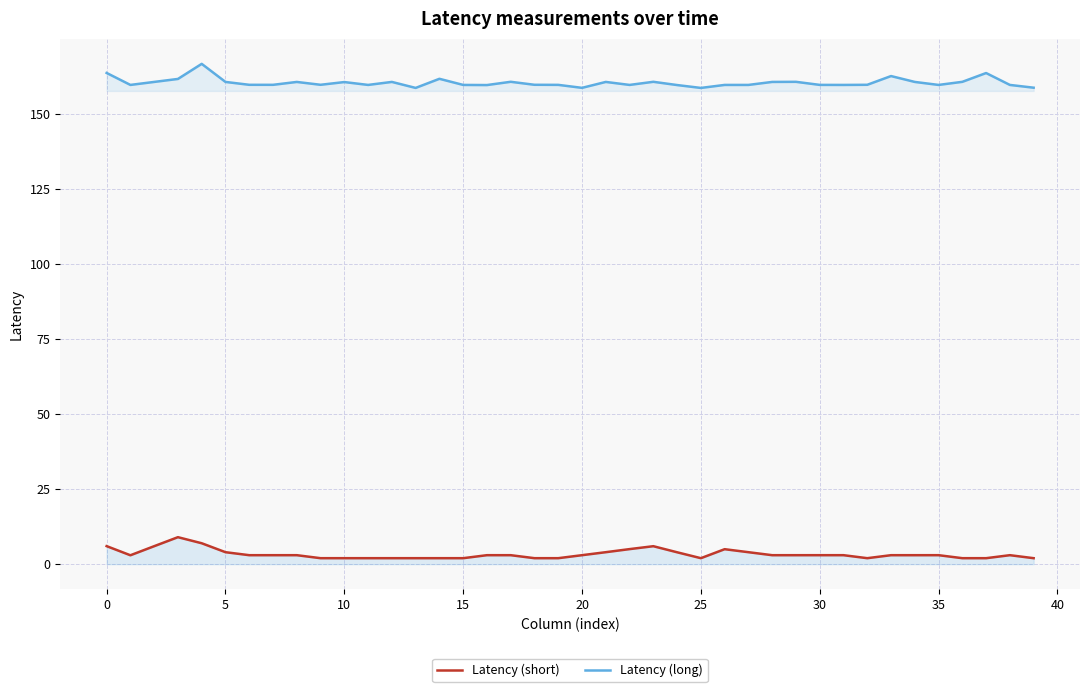

How many distinct data groups are displayed?

2